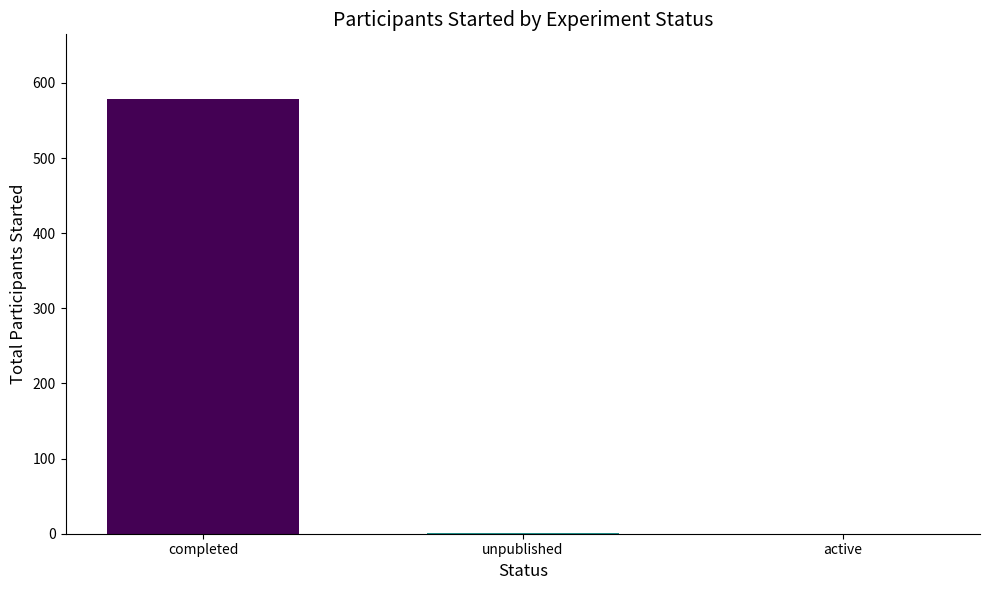

Is it true that the value at active is 0?

True